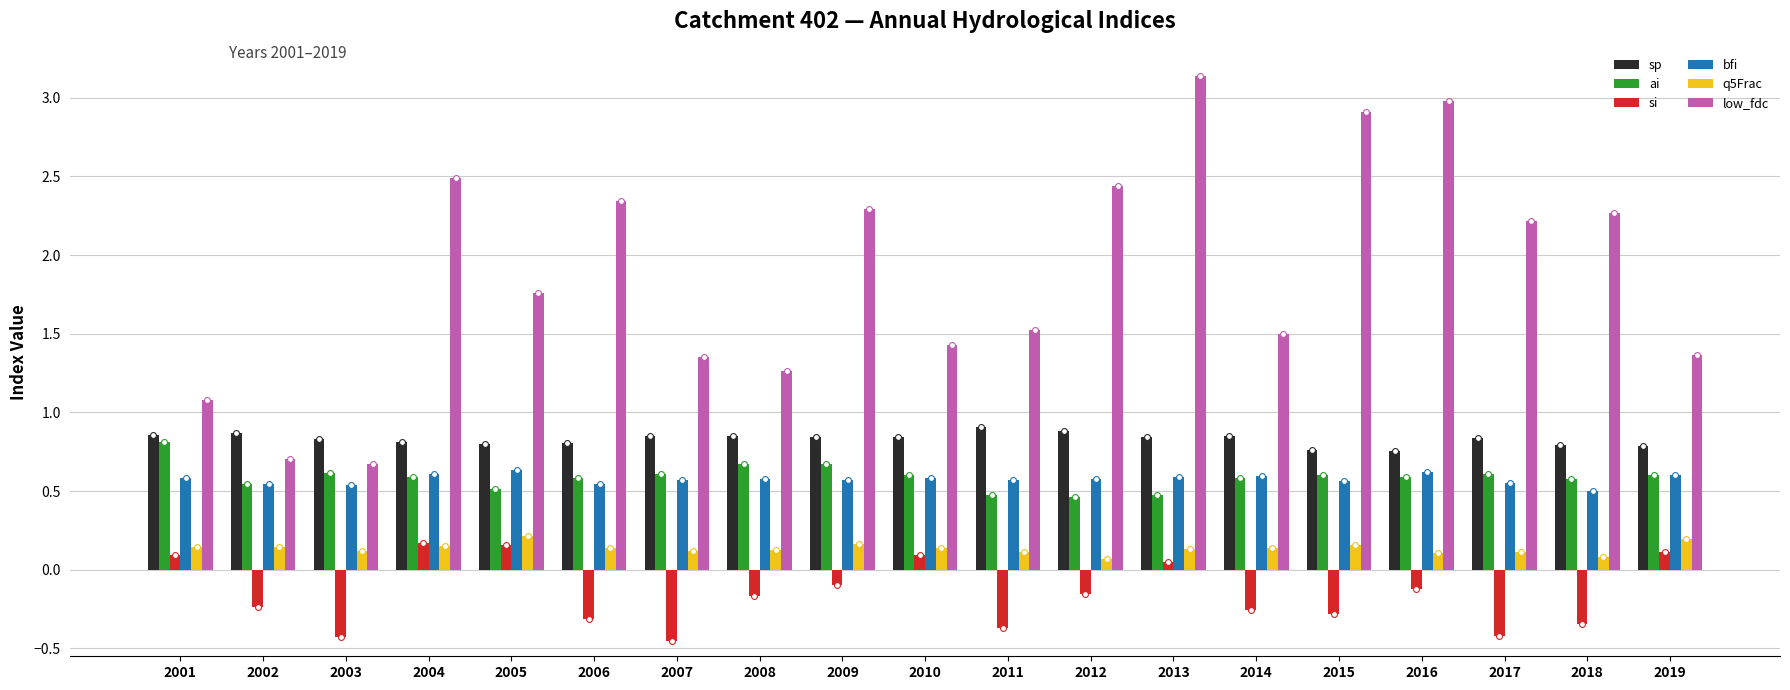

At which category is the sum across all series the highest?

2013